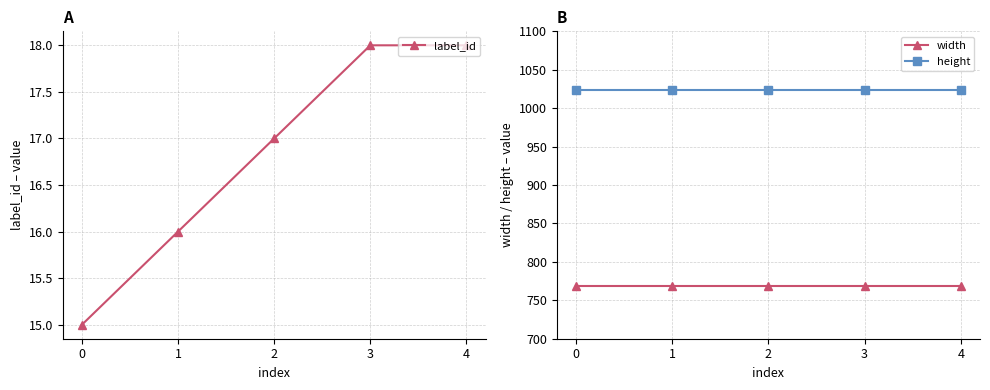

Reading right to left, what are all the values shown in this chart?

label_id: 18	18	17	16	15
width: 768	768	768	768	768
height: 1024	1024	1024	1024	1024